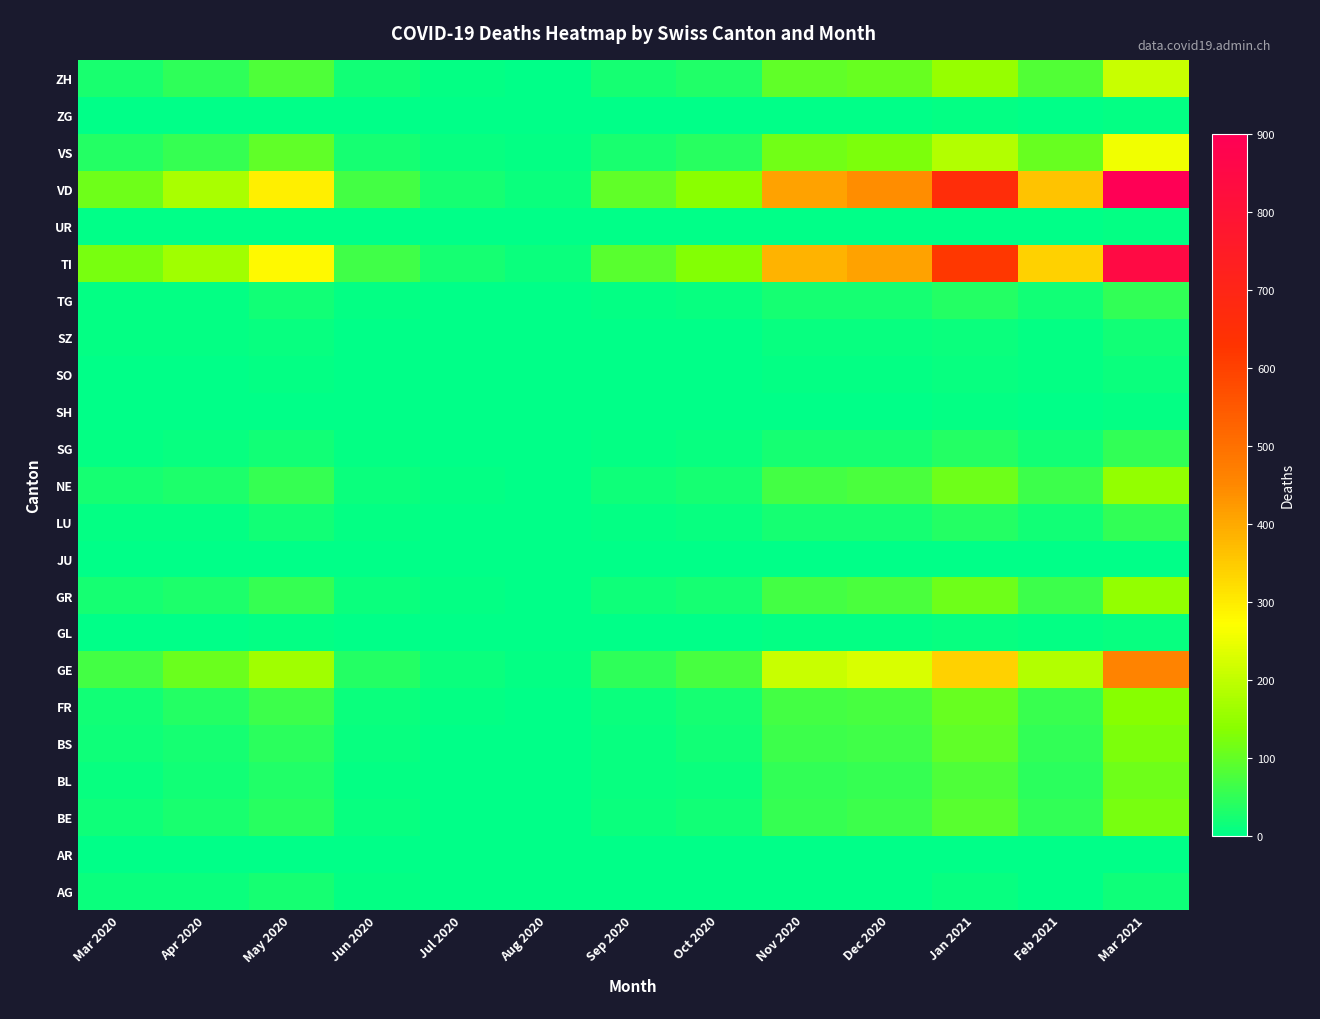

Reading left to right, list all the values displayed in this chart.

AG: Mar 2020=11	Apr 2020=12	May 2020=23	Jun 2020=5	Jul 2020=1	Aug 2020=0	Sep 2020=0	Oct 2020=0	Nov 2020=0	Dec 2020=2	Jan 2021=8	Feb 2021=3	Mar 2021=15
AR: Mar 2020=0	Apr 2020=0	May 2020=0	Jun 2020=0	Jul 2020=0	Aug 2020=0	Sep 2020=0	Oct 2020=0	Nov 2020=0	Dec 2020=0	Jan 2021=1	Feb 2021=0	Mar 2021=0
BE: Mar 2020=16	Apr 2020=28	May 2020=40	Jun 2020=8	Jul 2020=3	Aug 2020=2	Sep 2020=12	Oct 2020=18	Nov 2020=55	Dec 2020=60	Jan 2021=90	Feb 2021=50	Mar 2021=120
BL: Mar 2020=10	Apr 2020=19	May 2020=35	Jun 2020=7	Jul 2020=2	Aug 2020=1	Sep 2020=8	Oct 2020=14	Nov 2020=50	Dec 2020=55	Jan 2021=80	Feb 2021=45	Mar 2021=110
BS: Mar 2020=16	Apr 2020=24	May 2020=45	Jun 2020=10	Jul 2020=3	Aug 2020=2	Sep 2020=10	Oct 2020=18	Nov 2020=60	Dec 2020=65	Jan 2021=95	Feb 2021=52	Mar 2021=125
FR: Mar 2020=20	Apr 2020=37	May 2020=60	Jun 2020=12	Jul 2020=5	Aug 2020=3	Sep 2020=14	Oct 2020=22	Nov 2020=70	Dec 2020=72	Jan 2021=105	Feb 2021=58	Mar 2021=135
GE: Mar 2020=68	Apr 2020=106	May 2020=165	Jun 2020=38	Jul 2020=14	Aug 2020=7	Sep 2020=48	Oct 2020=72	Nov 2020=210	Dec 2020=225	Jan 2021=340	Feb 2021=185	Mar 2021=460
GL: Mar 2020=2	Apr 2020=2	May 2020=5	Jun 2020=1	Jul 2020=0	Aug 2020=0	Sep 2020=1	Oct 2020=2	Nov 2020=5	Dec 2020=5	Jan 2021=8	Feb 2021=4	Mar 2021=10
GR: Mar 2020=23	Apr 2020=30	May 2020=55	Jun 2020=12	Jul 2020=4	Aug 2020=3	Sep 2020=16	Oct 2020=24	Nov 2020=70	Dec 2020=75	Jan 2021=110	Feb 2021=60	Mar 2021=150
JU: Mar 2020=0	Apr 2020=0	May 2020=1	Jun 2020=0	Jul 2020=0	Aug 2020=0	Sep 2020=0	Oct 2020=0	Nov 2020=1	Dec 2020=1	Jan 2021=2	Feb 2021=1	Mar 2021=2
LU: Mar 2020=7	Apr 2020=7	May 2020=18	Jun 2020=4	Jul 2020=1	Aug 2020=1	Sep 2020=5	Oct 2020=8	Nov 2020=22	Dec 2020=24	Jan 2021=36	Feb 2021=20	Mar 2021=50
NE: Mar 2020=22	Apr 2020=30	May 2020=55	Jun 2020=12	Jul 2020=4	Aug 2020=3	Sep 2020=16	Oct 2020=24	Nov 2020=70	Dec 2020=75	Jan 2021=110	Feb 2021=60	Mar 2021=150
SG: Mar 2020=7	Apr 2020=9	May 2020=18	Jun 2020=4	Jul 2020=1	Aug 2020=1	Sep 2020=5	Oct 2020=8	Nov 2020=22	Dec 2020=24	Jan 2021=36	Feb 2021=20	Mar 2021=50
SH: Mar 2020=1	Apr 2020=1	May 2020=3	Jun 2020=1	Jul 2020=0	Aug 2020=0	Sep 2020=1	Oct 2020=1	Nov 2020=3	Dec 2020=3	Jan 2021=5	Feb 2021=3	Mar 2021=7
SO: Mar 2020=2	Apr 2020=3	May 2020=6	Jun 2020=1	Jul 2020=0	Aug 2020=0	Sep 2020=1	Oct 2020=2	Nov 2020=5	Dec 2020=6	Jan 2021=9	Feb 2021=5	Mar 2021=12
SZ: Mar 2020=4	Apr 2020=5	May 2020=10	Jun 2020=2	Jul 2020=1	Aug 2020=0	Sep 2020=2	Oct 2020=3	Nov 2020=8	Dec 2020=9	Jan 2021=13	Feb 2021=7	Mar 2021=18
TG: Mar 2020=7	Apr 2020=7	May 2020=18	Jun 2020=4	Jul 2020=1	Aug 2020=1	Sep 2020=5	Oct 2020=8	Nov 2020=22	Dec 2020=24	Jan 2021=36	Feb 2021=20	Mar 2021=50
TI: Mar 2020=120	Apr 2020=165	May 2020=280	Jun 2020=64	Jul 2020=22	Aug 2020=12	Sep 2020=88	Oct 2020=132	Nov 2020=385	Dec 2020=410	Jan 2021=620	Feb 2021=340	Mar 2021=845
UR: Mar 2020=1	Apr 2020=1	May 2020=2	Jun 2020=0	Jul 2020=0	Aug 2020=0	Sep 2020=1	Oct 2020=1	Nov 2020=2	Dec 2020=2	Jan 2021=3	Feb 2021=2	Mar 2021=4
VD: Mar 2020=110	Apr 2020=175	May 2020=295	Jun 2020=68	Jul 2020=24	Aug 2020=13	Sep 2020=95	Oct 2020=140	Nov 2020=410	Dec 2020=440	Jan 2021=660	Feb 2021=360	Mar 2021=900
VS: Mar 2020=37	Apr 2020=53	May 2020=95	Jun 2020=22	Jul 2020=8	Aug 2020=4	Sep 2020=27	Oct 2020=40	Nov 2020=115	Dec 2020=124	Jan 2021=186	Feb 2021=102	Mar 2021=254
ZG: Mar 2020=1	Apr 2020=2	May 2020=3	Jun 2020=1	Jul 2020=0	Aug 2020=0	Sep 2020=1	Oct 2020=1	Nov 2020=3	Dec 2020=3	Jan 2021=5	Feb 2021=3	Mar 2021=6
ZH: Mar 2020=27	Apr 2020=48	May 2020=80	Jun 2020=18	Jul 2020=6	Aug 2020=3	Sep 2020=22	Oct 2020=33	Nov 2020=95	Dec 2020=102	Jan 2021=154	Feb 2021=84	Mar 2021=210